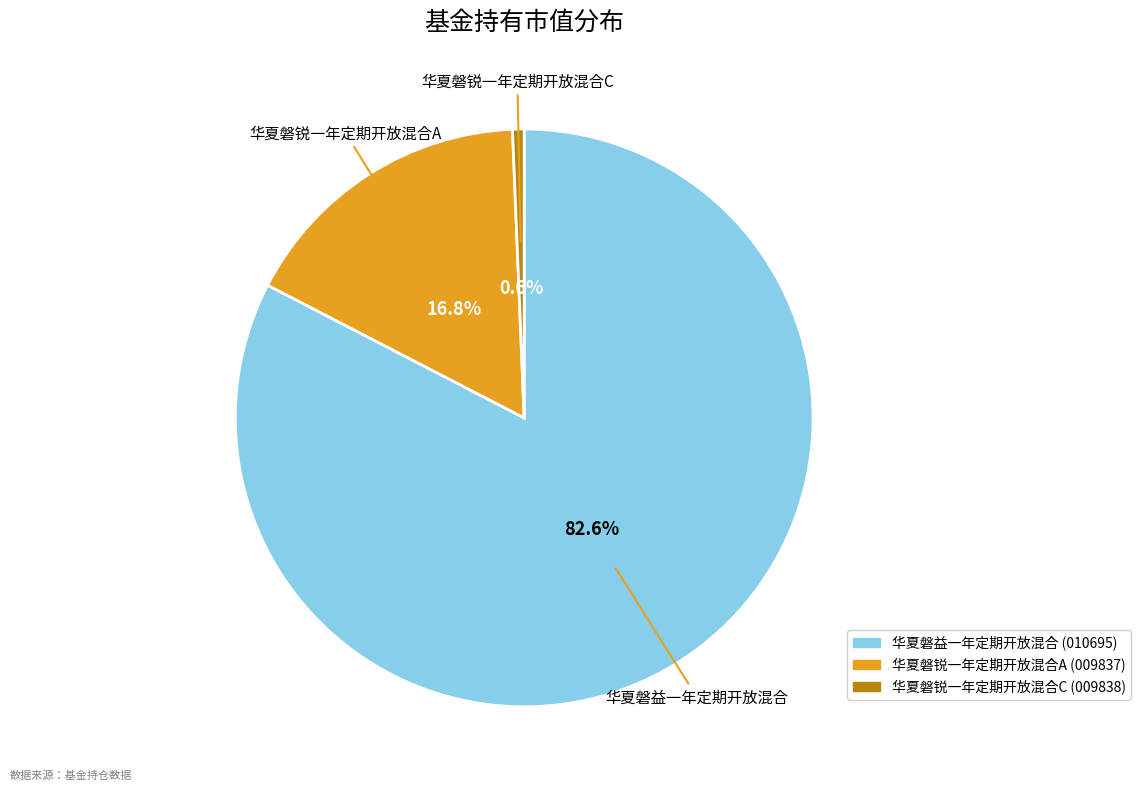

Rank the categories by value from lowest to highest.

华夏磐锐一年定期开放混合C, 华夏磐锐一年定期开放混合A, 华夏磐益一年定期开放混合